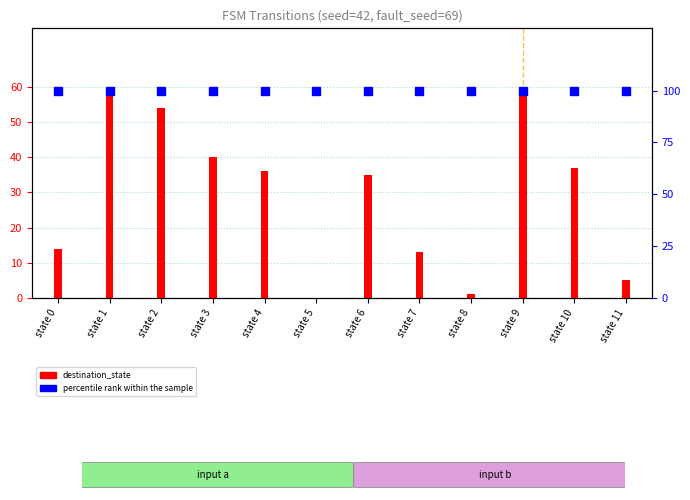

Count the number of categories in the chart.

12